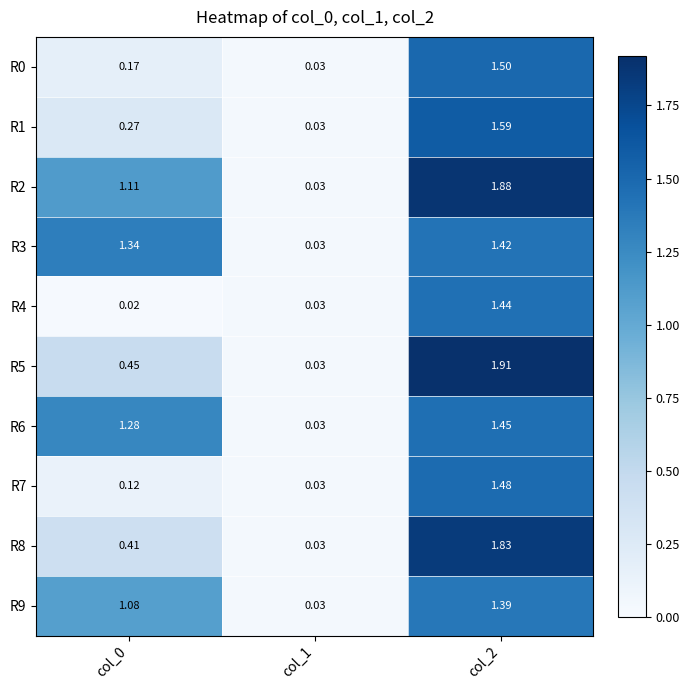

Reading left to right, what are all the values shown in this chart?

R0: col_0=0.2	col_1=0.0	col_2=1.5
R1: col_0=0.3	col_1=0.0	col_2=1.6
R2: col_0=1.1	col_1=0.0	col_2=1.9
R3: col_0=1.3	col_1=0.0	col_2=1.4
R4: col_0=0.0	col_1=0.0	col_2=1.4
R5: col_0=0.5	col_1=0.0	col_2=1.9
R6: col_0=1.3	col_1=0.0	col_2=1.4
R7: col_0=0.1	col_1=0.0	col_2=1.5
R8: col_0=0.4	col_1=0.0	col_2=1.8
R9: col_0=1.1	col_1=0.0	col_2=1.4